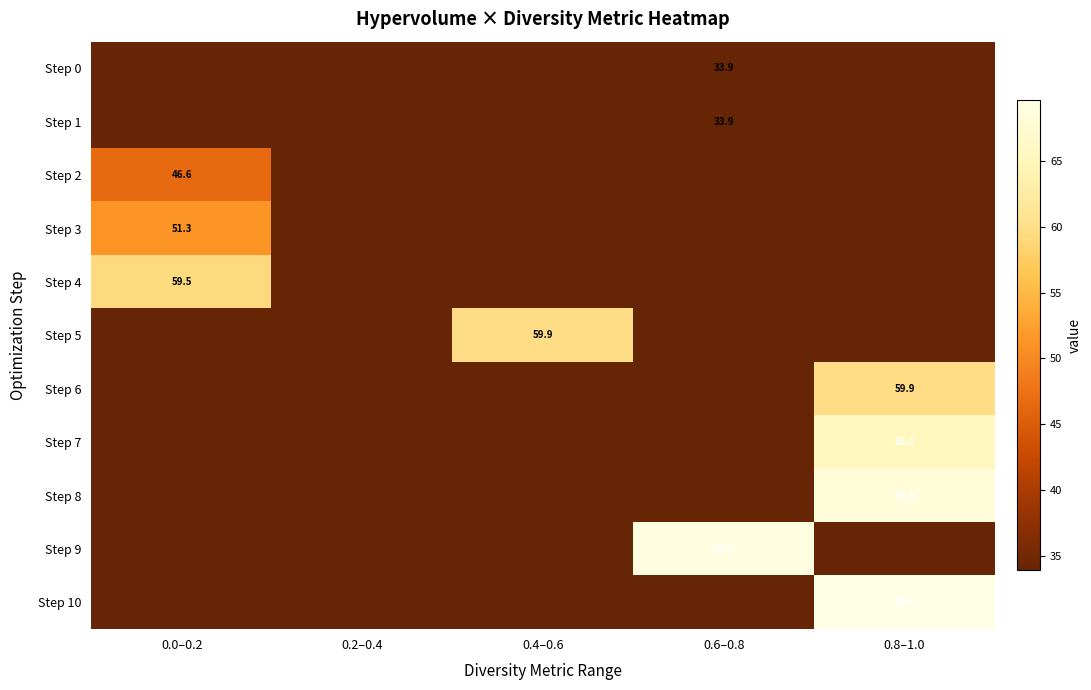

Is it true that Step 0 equals 46.8 at 0.6–0.8?

False